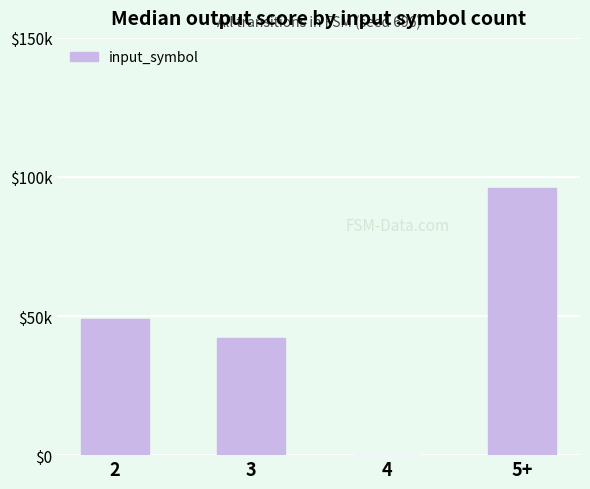

How many data points does each series have?

4